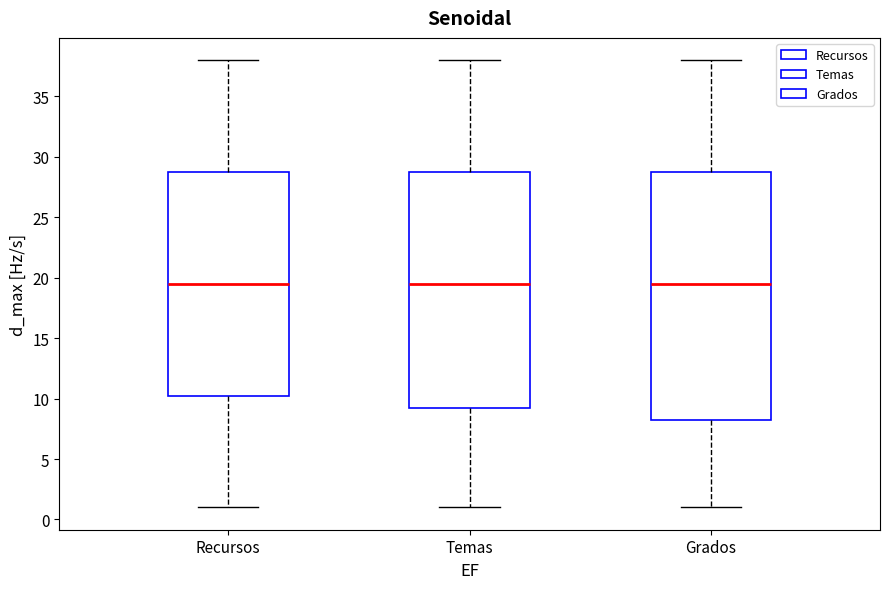

Which box is the tallest, from its lower edge to its upper edge?

Grados